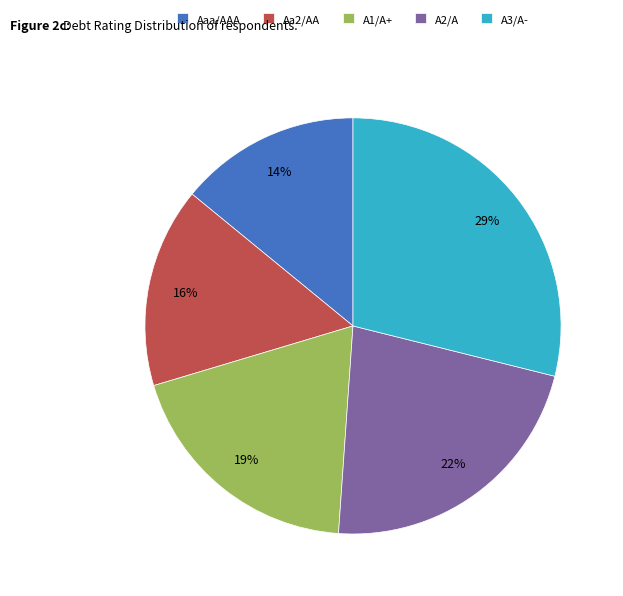

Do A3/A- and A1/A+ together represent more than half of the pie?

No